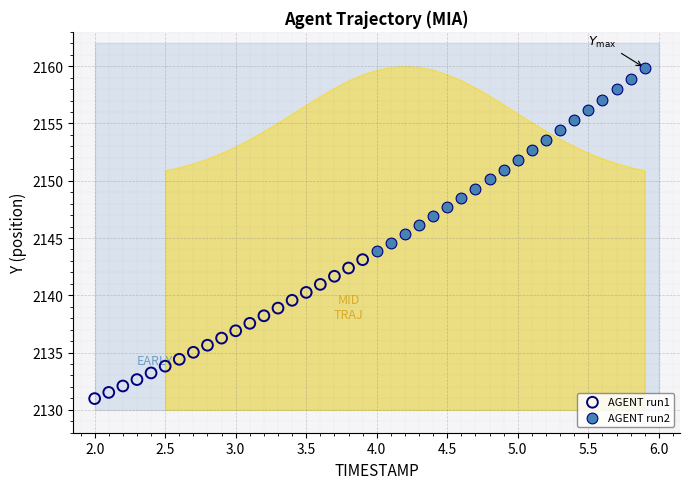

Which series reaches the maximum Y coordinate?

AGENT run2